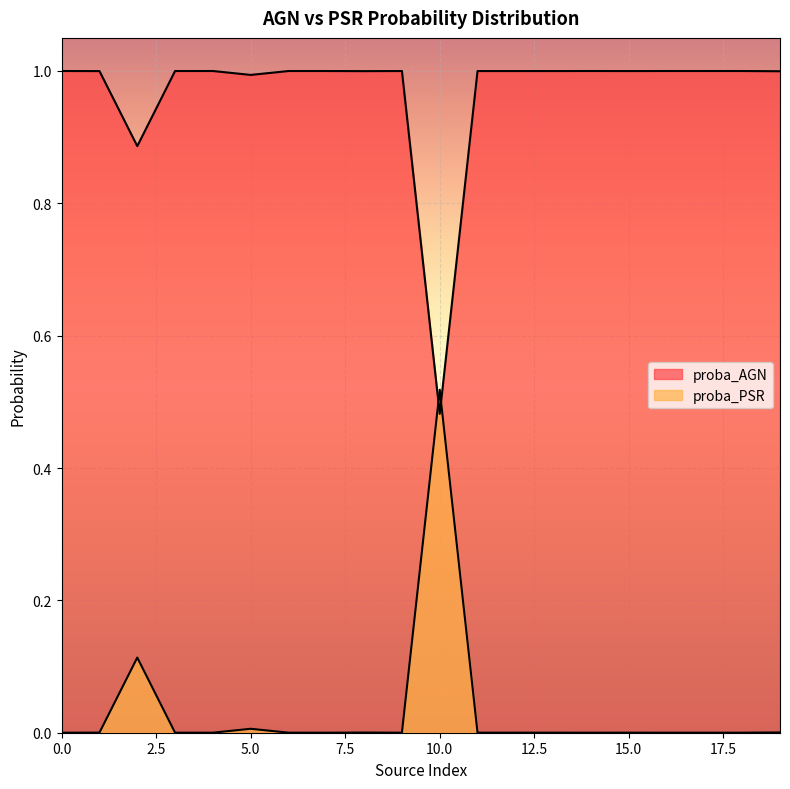

Does the chart display data point markers on the line(s)?

No